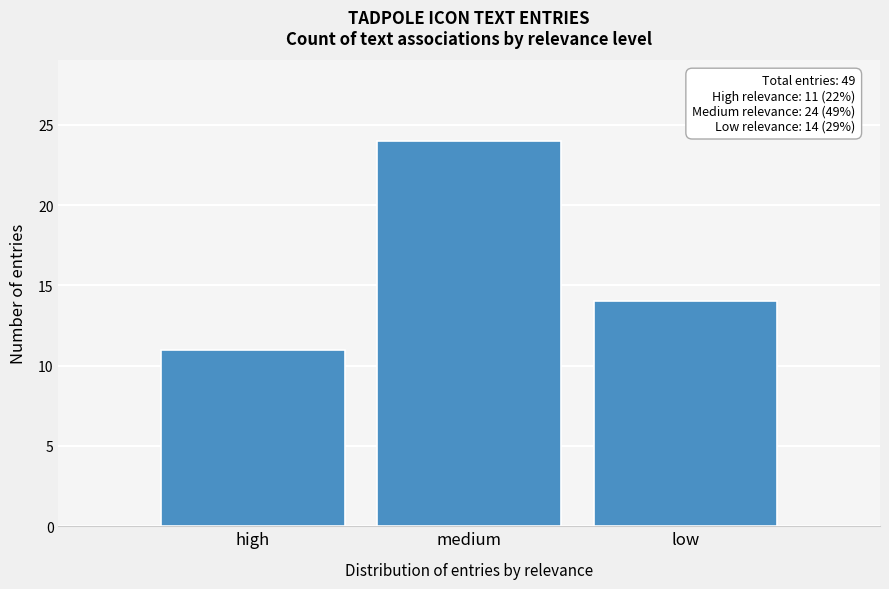

Reading right to left, list all the values displayed in this chart.

low=14	medium=24	high=11